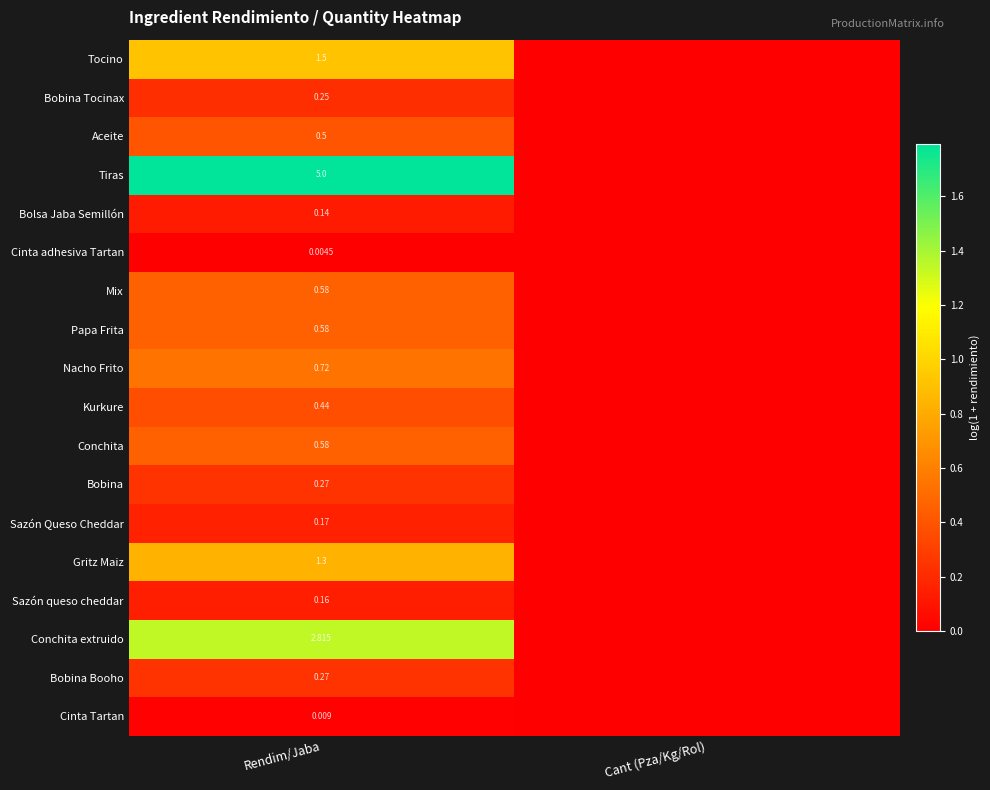

The value of Kurkure at Cant (Pza/Kg/Rol) is 0.0. True or false?

True